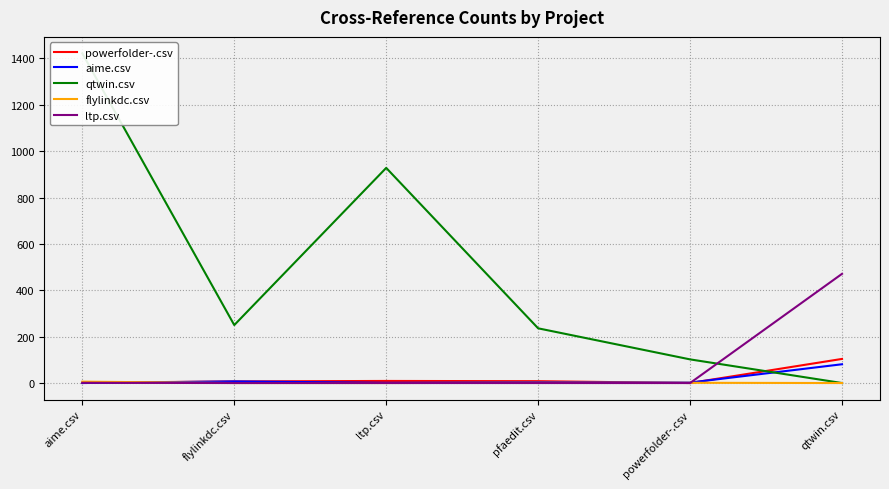

Reading left to right, transcribe all the data shown in this chart.

powerfolder-.csv: aime.csv=1	flylinkdc.csv=7	ltp.csv=9	pfaedit.csv=8	powerfolder-.csv=0	qtwin.csv=104
aime.csv: aime.csv=0	flylinkdc.csv=7	ltp.csv=1	pfaedit.csv=3	powerfolder-.csv=2	qtwin.csv=81
qtwin.csv: aime.csv=1422	flylinkdc.csv=250	ltp.csv=928	pfaedit.csv=236	powerfolder-.csv=102	qtwin.csv=0
flylinkdc.csv: aime.csv=6	flylinkdc.csv=0	ltp.csv=0	pfaedit.csv=1	powerfolder-.csv=1	qtwin.csv=0
ltp.csv: aime.csv=1	flylinkdc.csv=0	ltp.csv=0	pfaedit.csv=0	powerfolder-.csv=0	qtwin.csv=471